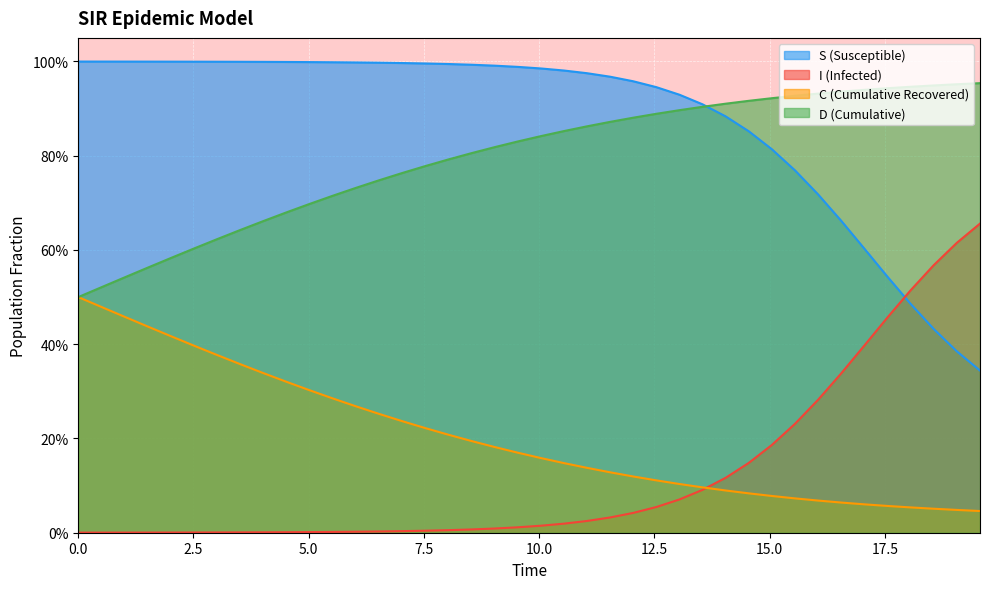

True or false: S and D cross at least once.

False